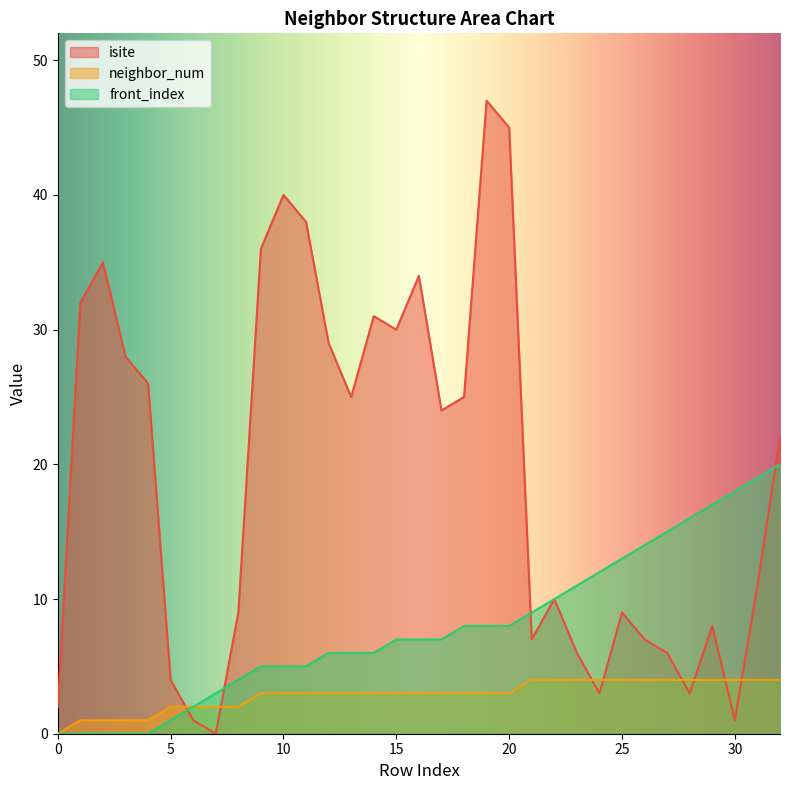

List the labels in order of front_index value, largest first.

32, 31, 30, 29, 28, 27, 26, 25, 24, 23, 22, 21, 18, 19, 20, 15, 16, 17, 12, 13, 14, 9, 10, 11, 8, 7, 6, 5, 0, 1, 2, 3, 4